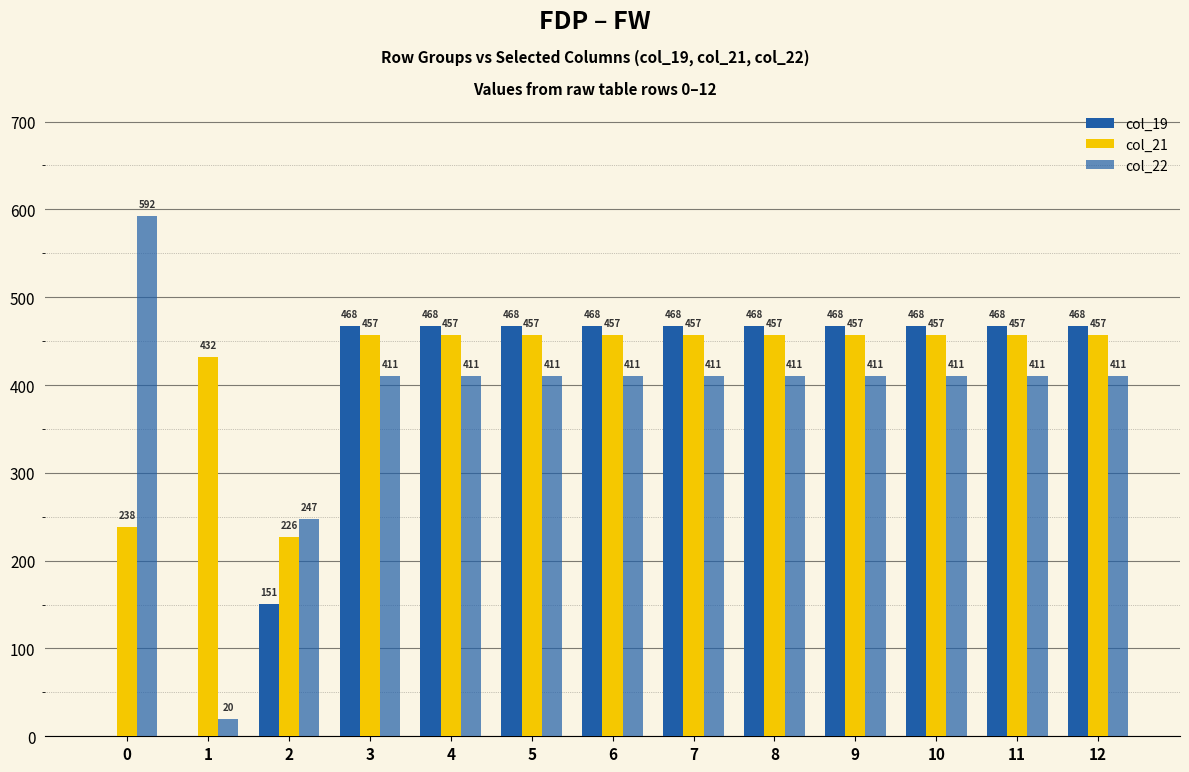

How many distinct data groups are displayed?

3